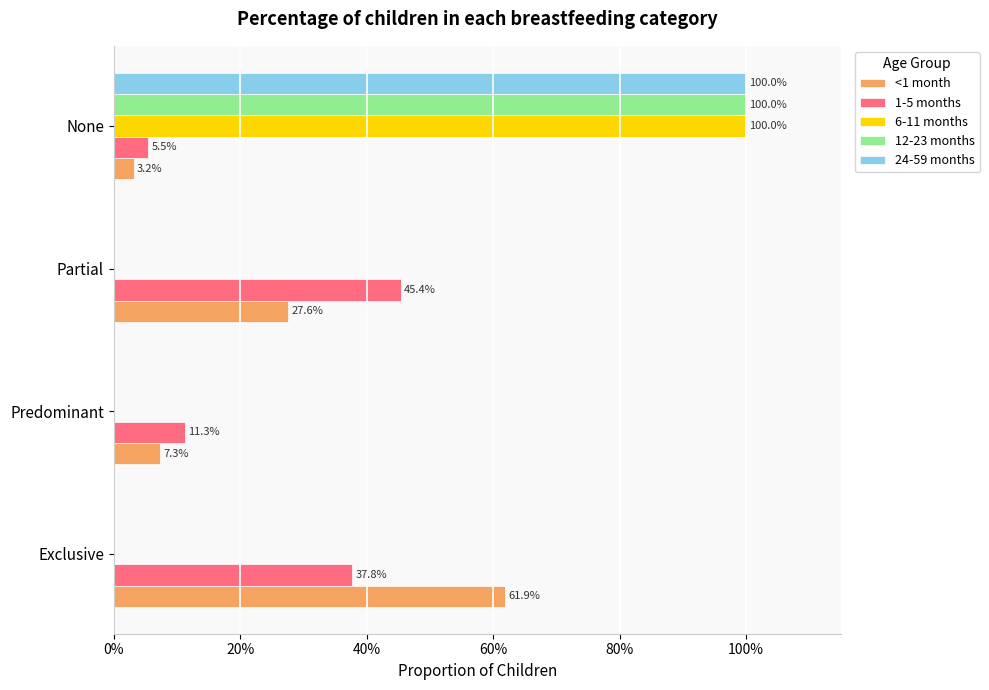

How many data points in 6-11 months are above 0?

1